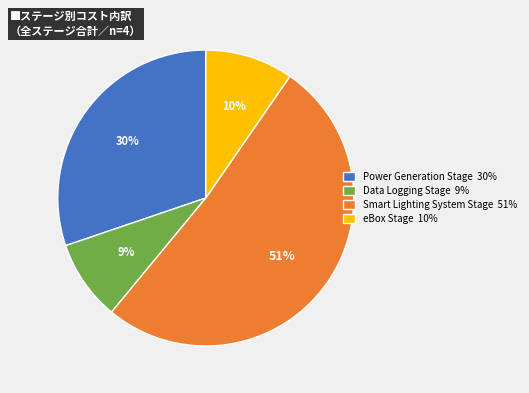

Which slice represents more than half of the pie?

Smart Lighting System Stage